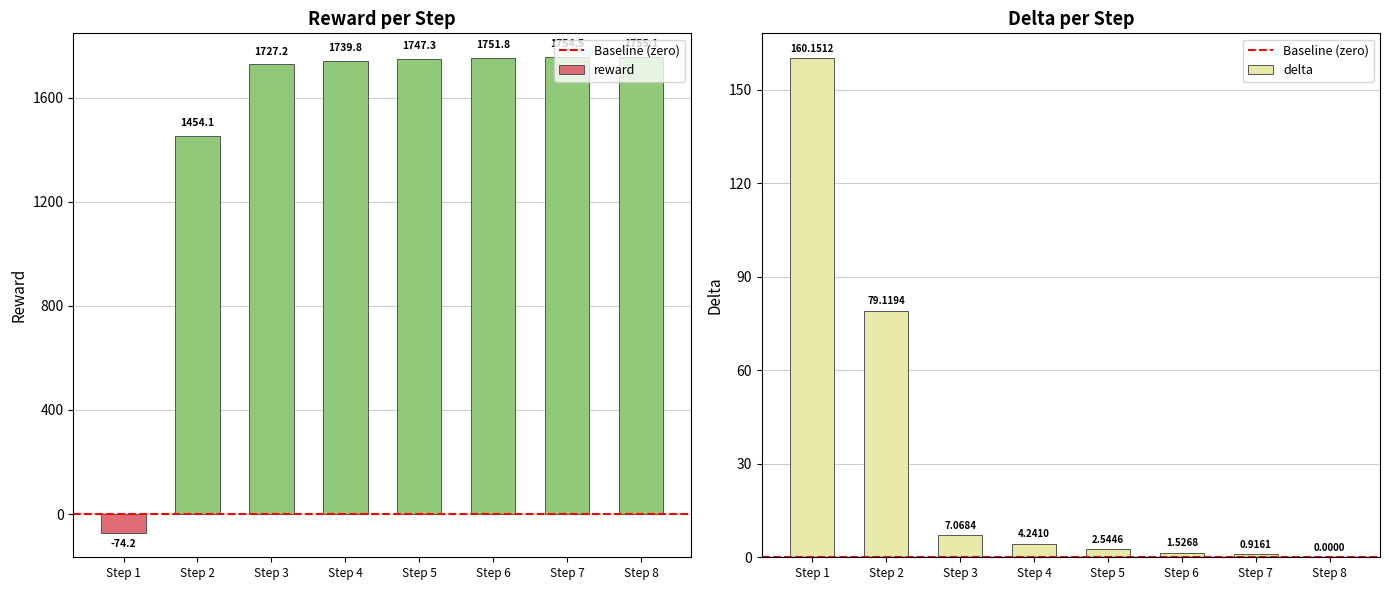

What is the difference between the maximum and second lowest values in the delta series?

159.2